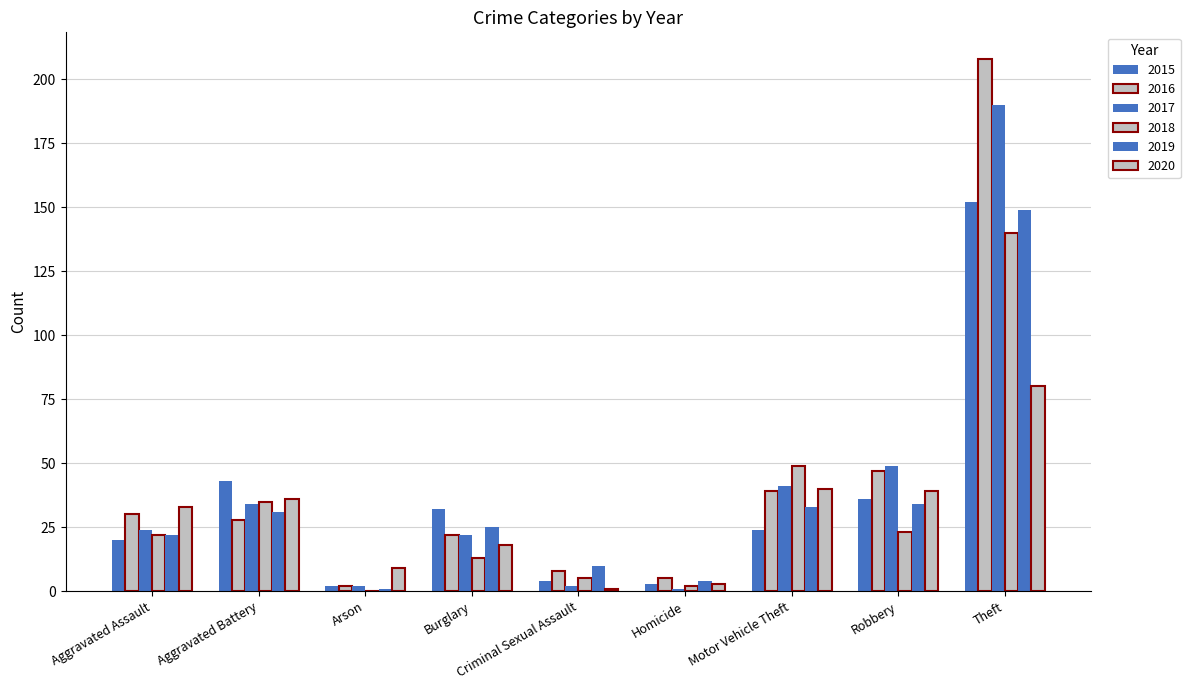

What is the total value across all series at Criminal Sexual Assault?

30